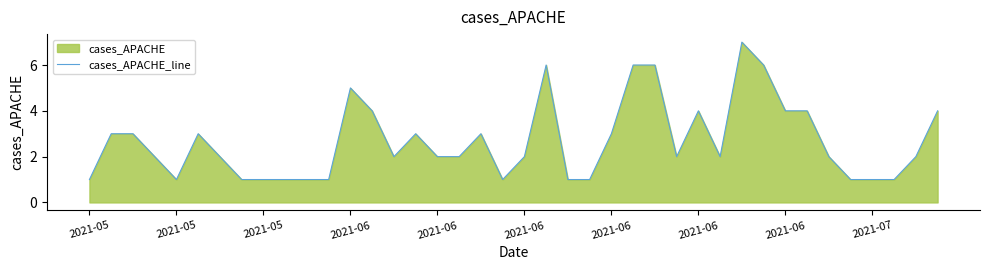

Does the chart display data point markers on the line(s)?

No